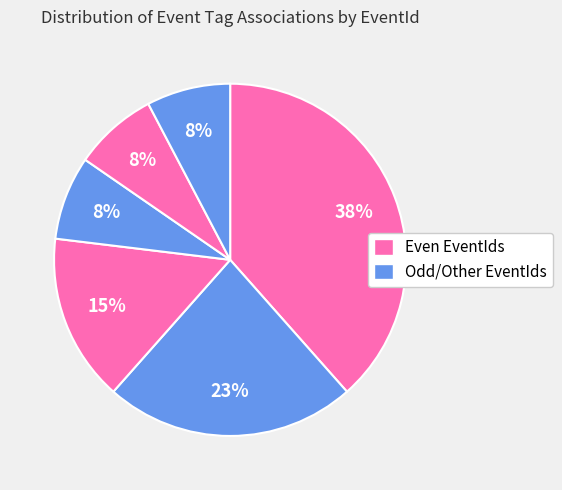

Count the number of slices in the pie.

6